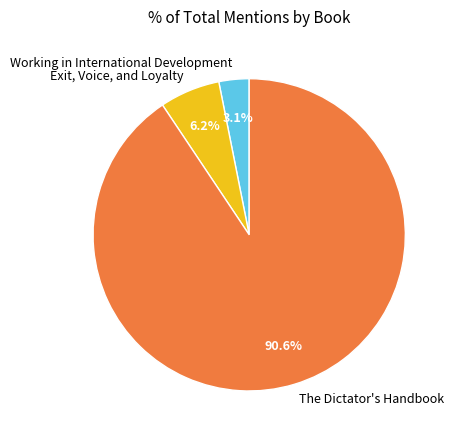

To the nearest percent, what is the combined percentage of Working in International Development and Exit, Voice, and Loyalty?

9%